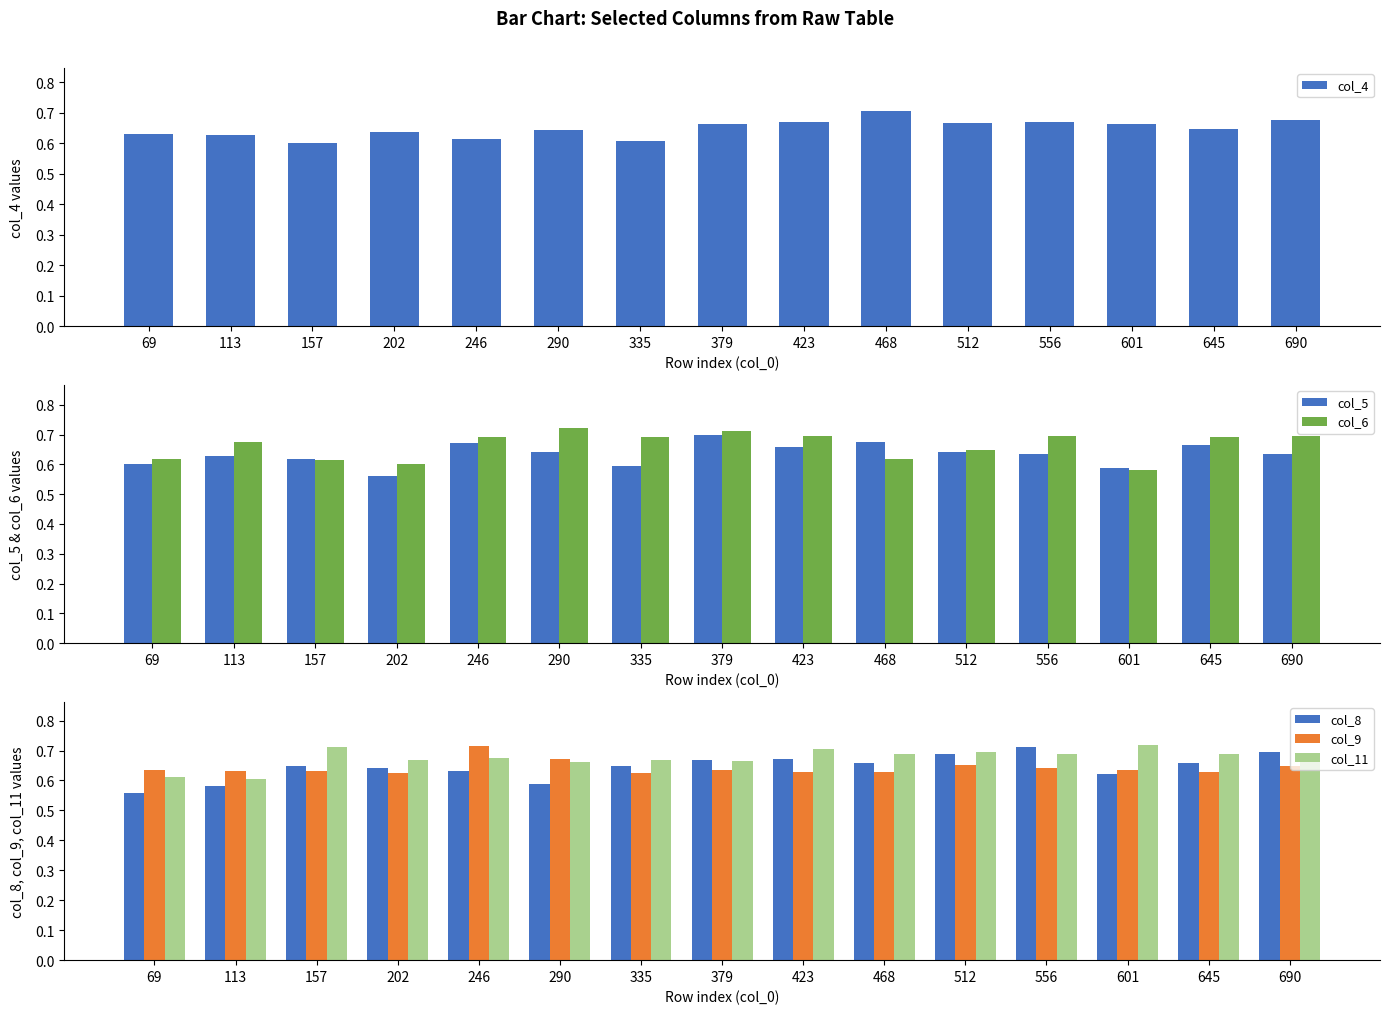

Which category has the highest value in the col_4 series?

468